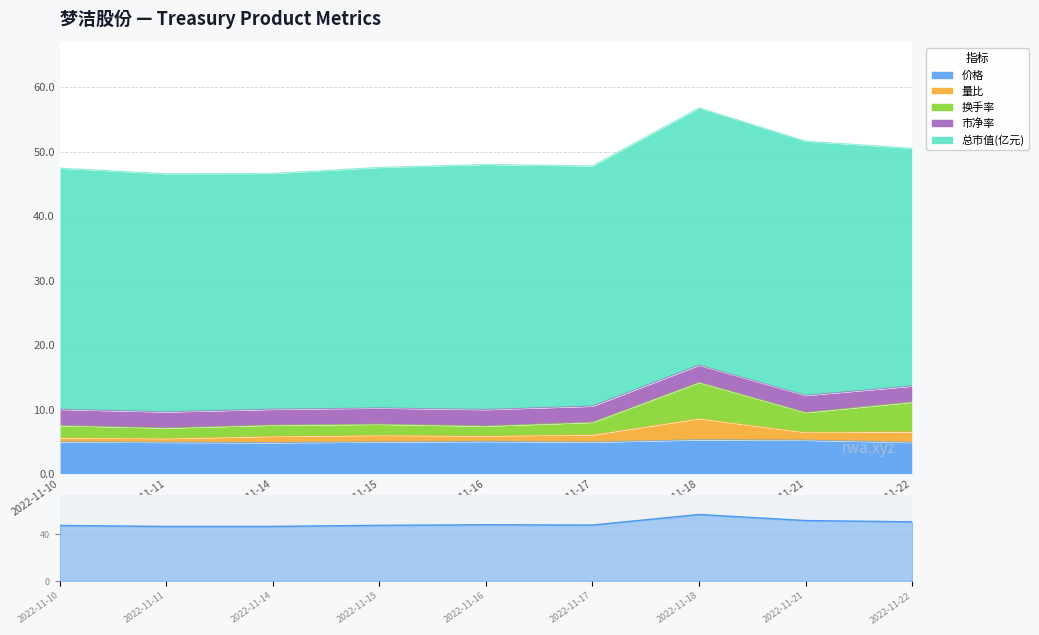

True or false: 换手率 has a value of 3.2 at 2022-11-16.

False